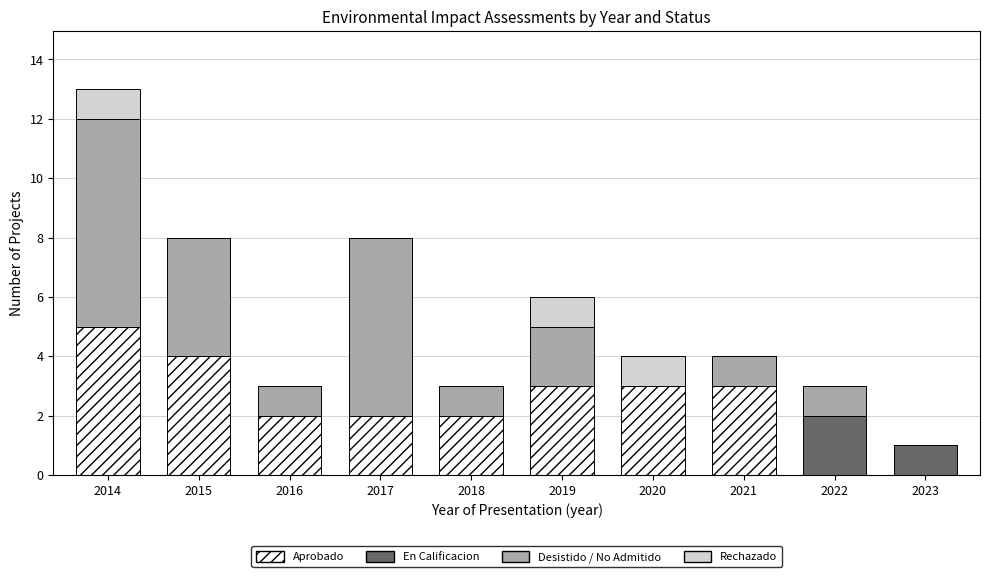

The value of Aprobado at 2021 is 1. True or false?

False